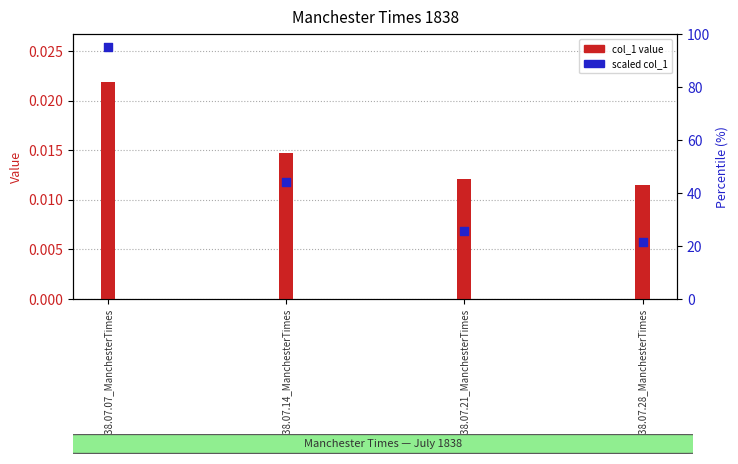

Is the value of col_1 value at 1838.07.28_ManchesterTimes greater than the value of scaled col_1 at 1838.07.14_ManchesterTimes?

No